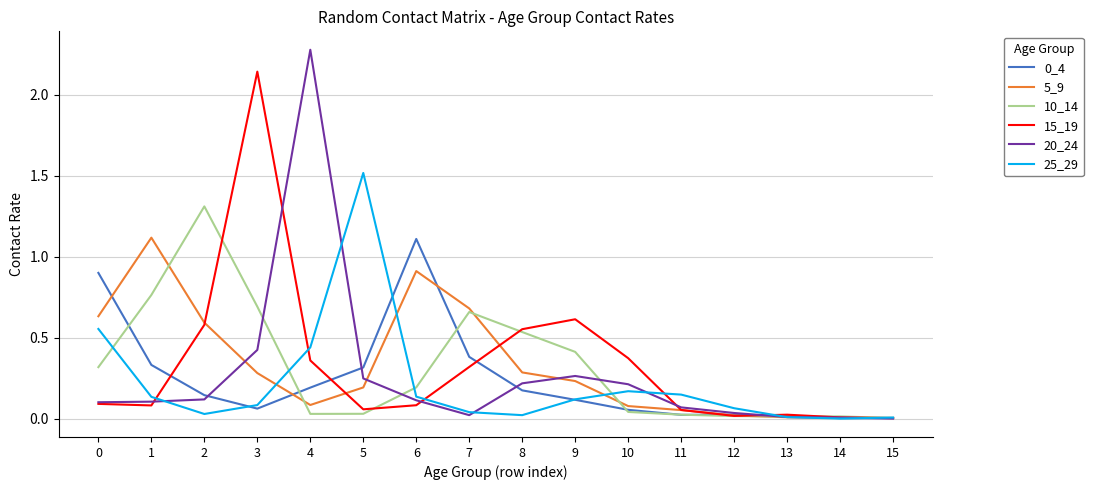

Which category has the highest value across all series?

4